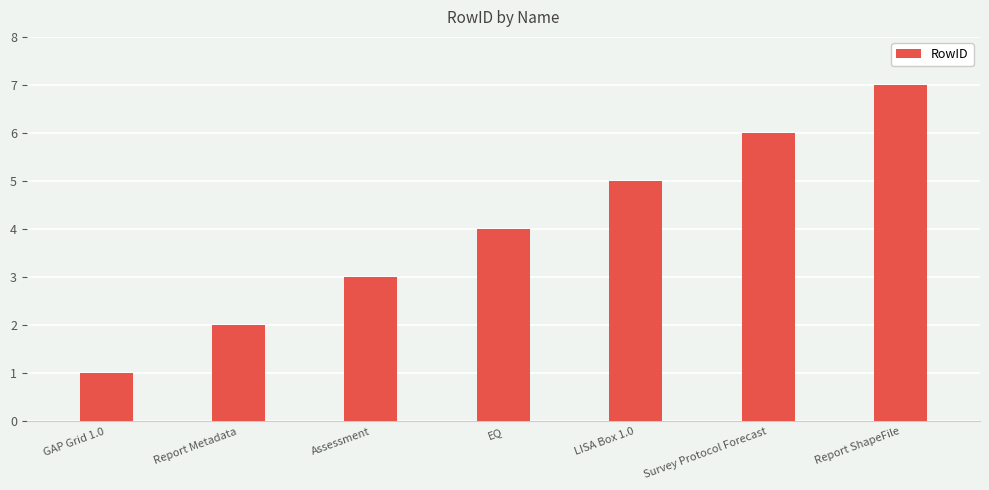

Read the value at GAP Grid 1.0.

1